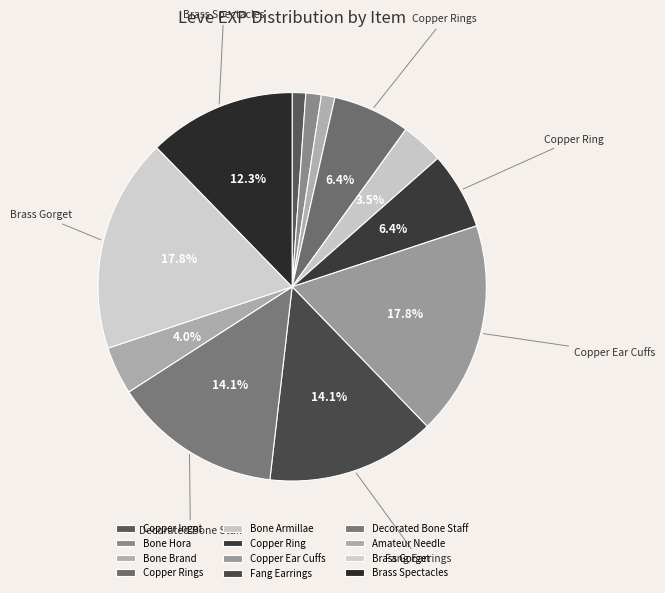

To the nearest percent, what is the difference between the largest and smallest slice percentages?

17%